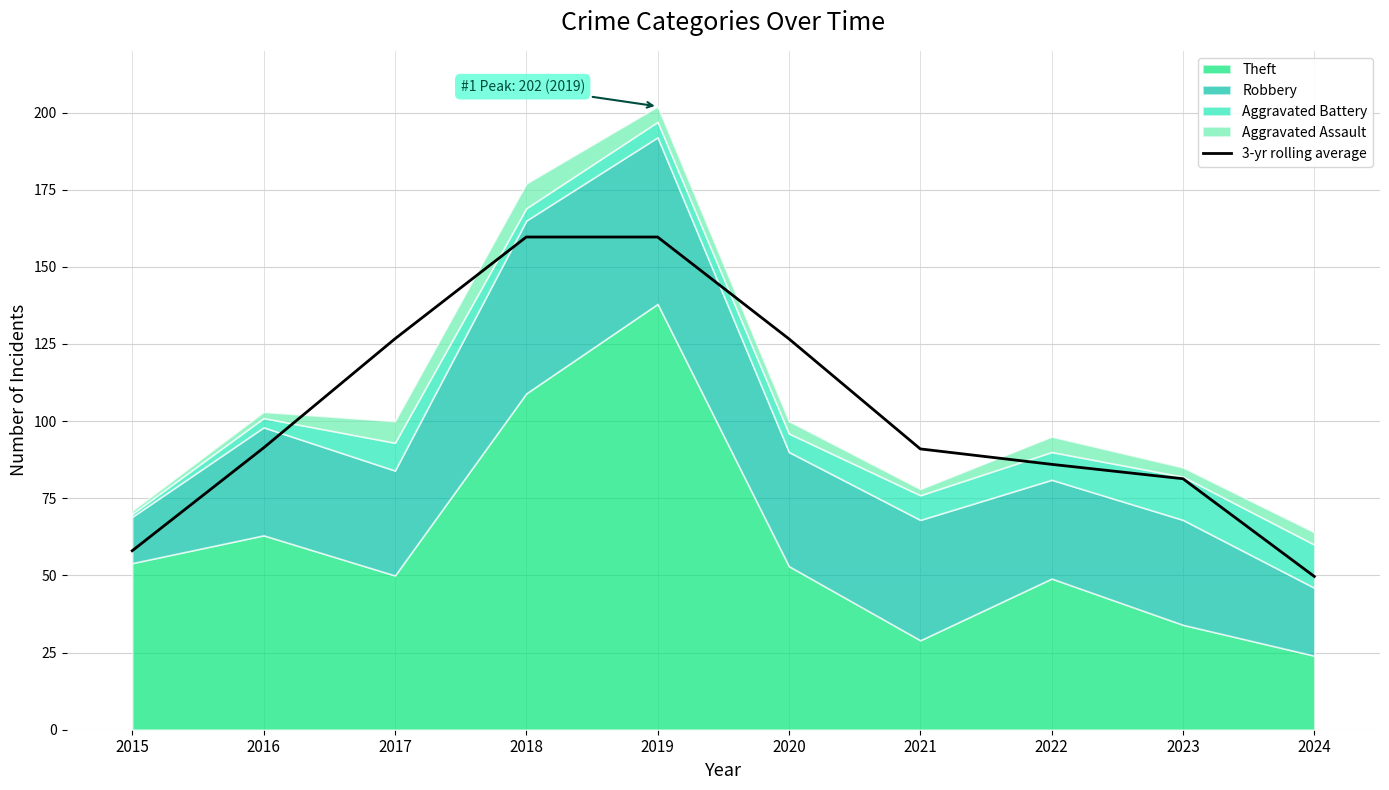

What is the minimum value shown in the chart?

49.7